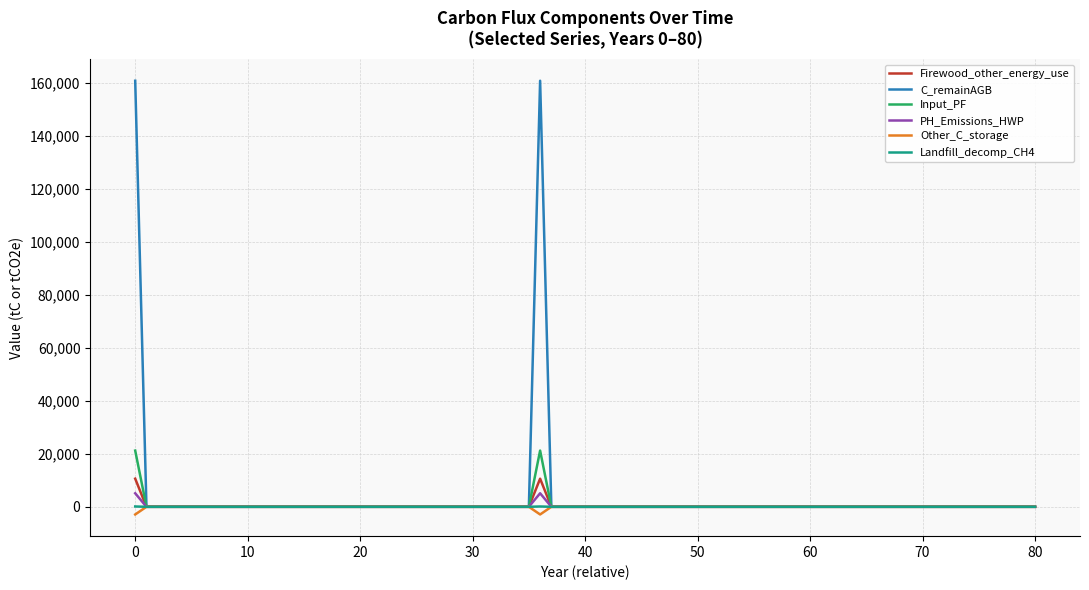

Which series has the widest spread of values?

C_remainAGB